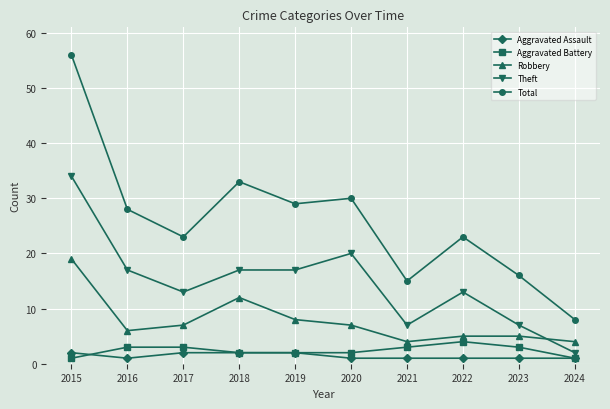

What are all the series names shown in the legend?

Aggravated Assault, Aggravated Battery, Robbery, Theft, Total